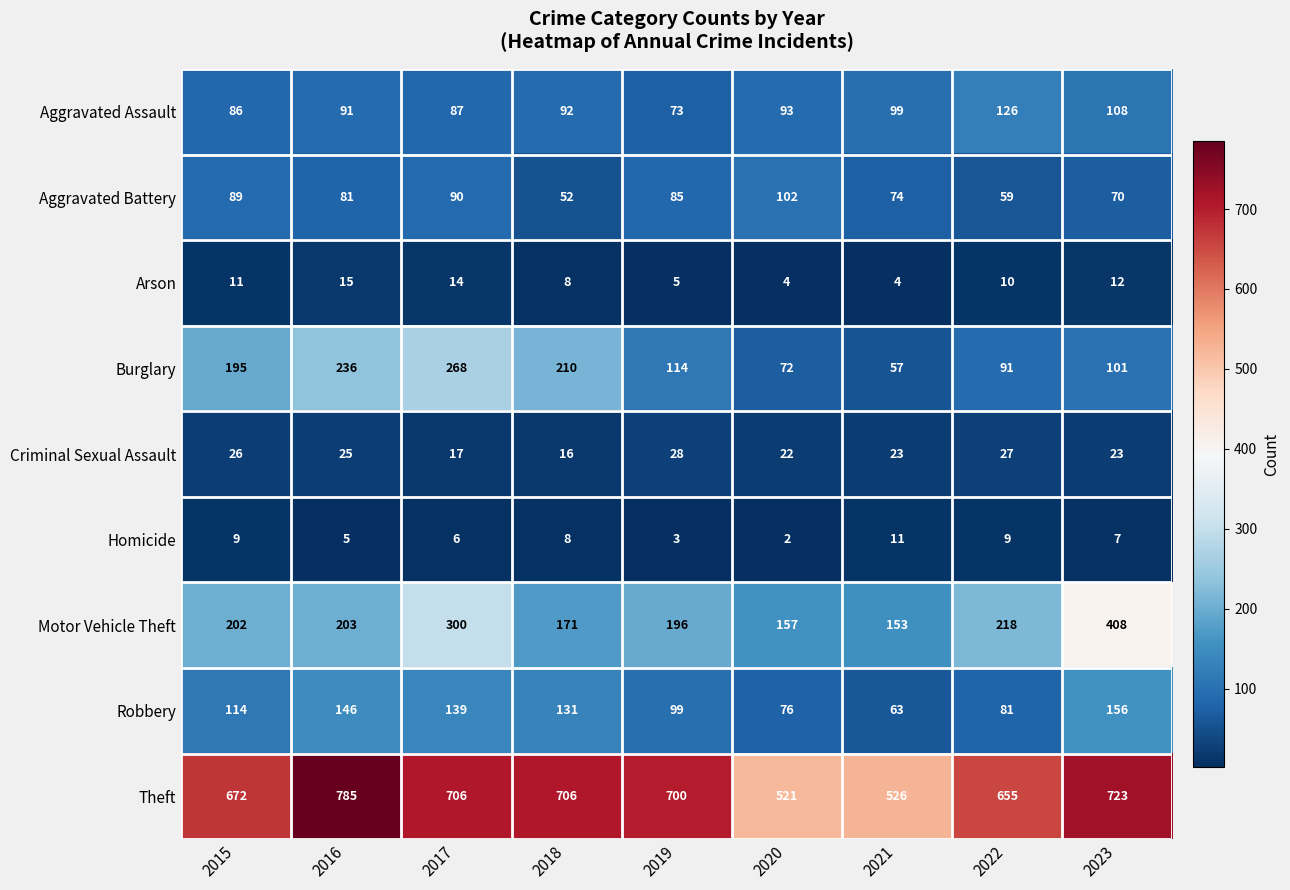

Between 2016 and 2022, which series saw the biggest shift?

Burglary